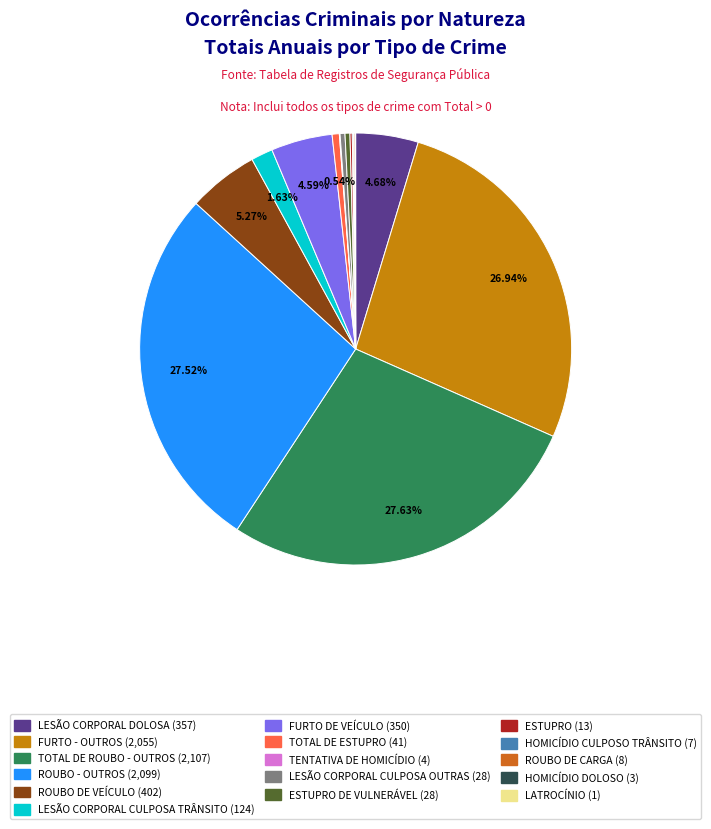

How many slices are in this pie chart?

16